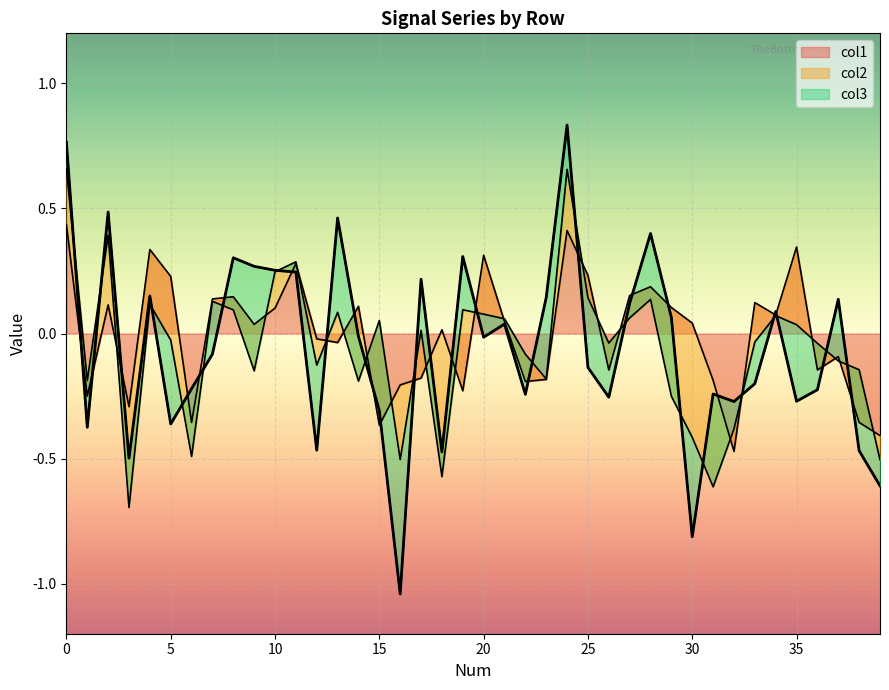

List the series in order of their peak value, lowest first.

col3, col2, col1